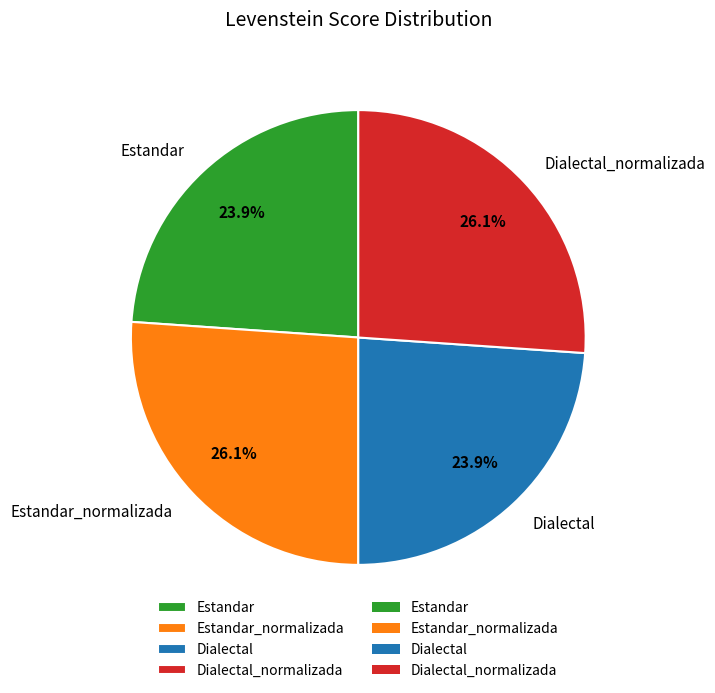

What percentage is NOT represented by Estandar_normalizada?

73.9%